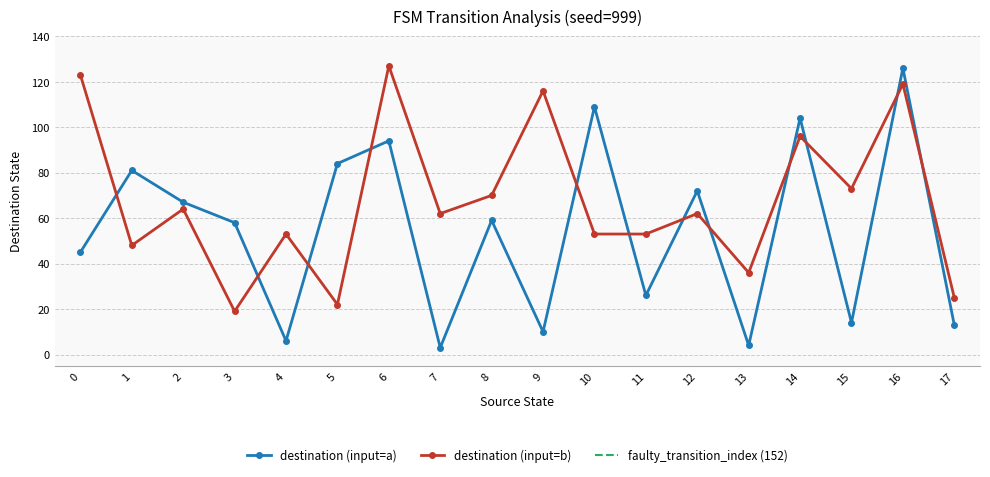

Where do destination_state and input_symbol_b first cross each other?

0 and 1